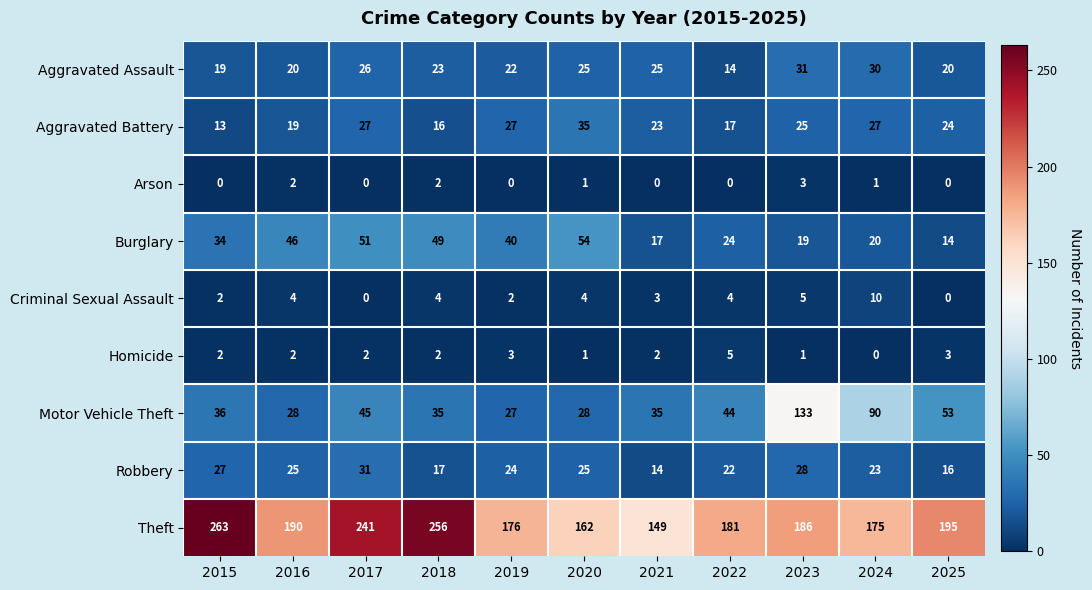

At 2023, list the series in order from smallest to largest.

Homicide, Arson, Criminal Sexual Assault, Burglary, Aggravated Battery, Robbery, Aggravated Assault, Motor Vehicle Theft, Theft